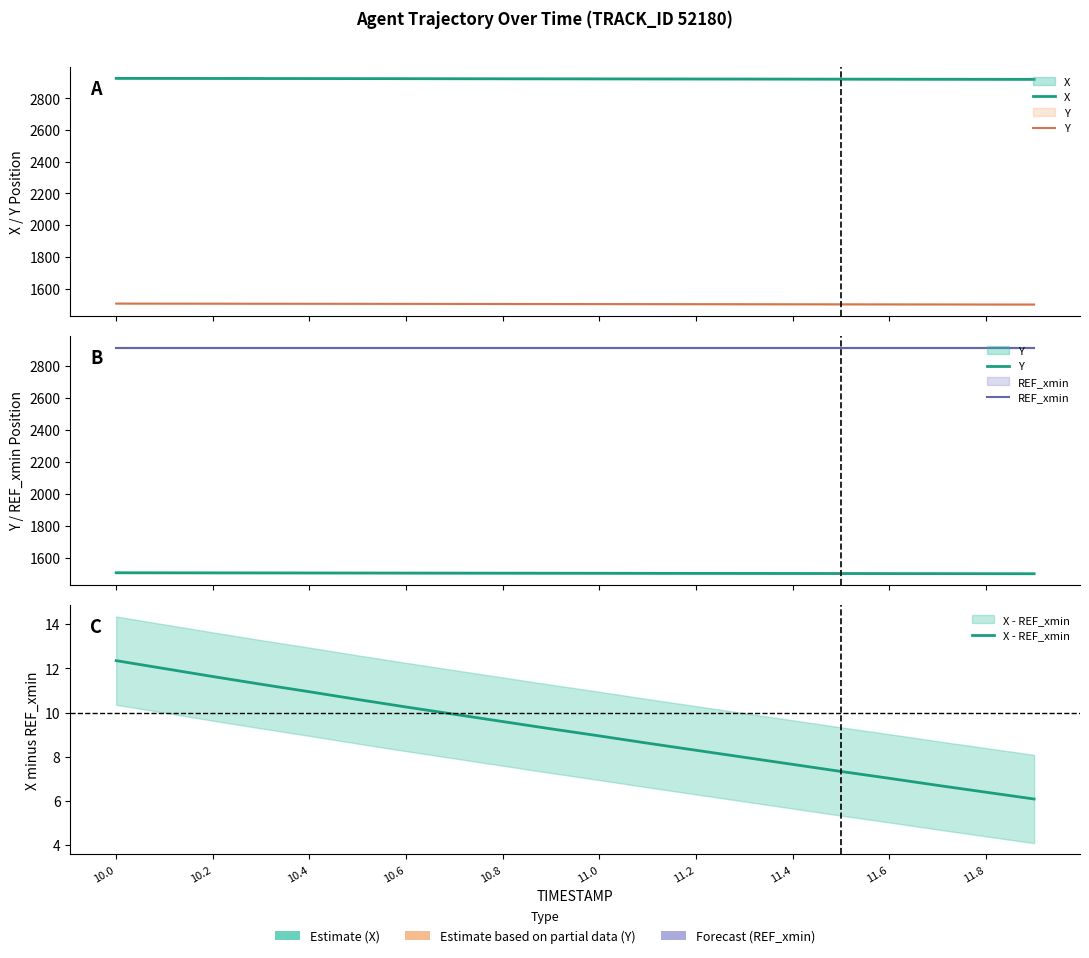

How many data points in Y are above 1502?

12